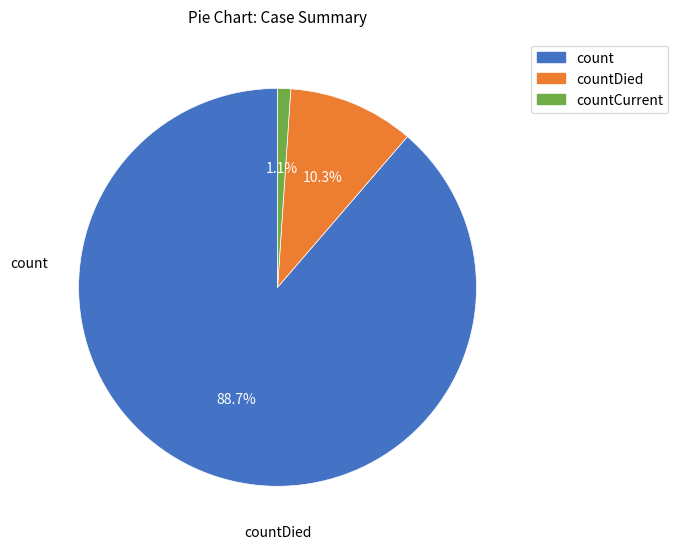

Is there any slice that represents more than half of the pie?

Yes